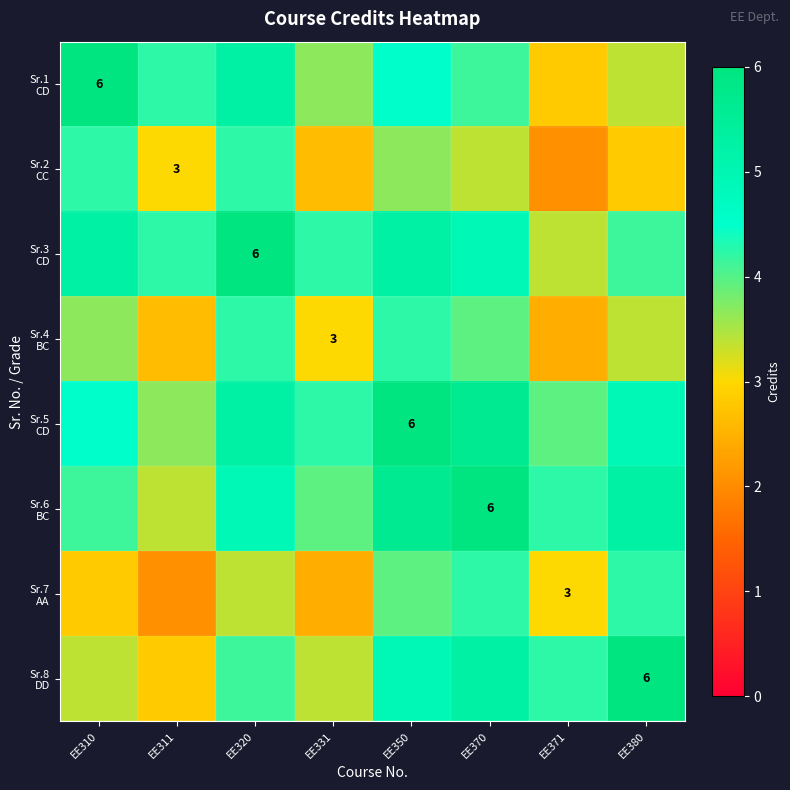

Which series has the widest spread of values?

Sr.1 CD